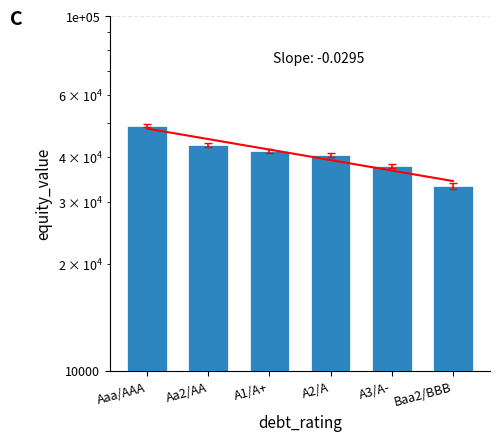

What is the change in value from A1/A+ to A3/A-?

-3852.5